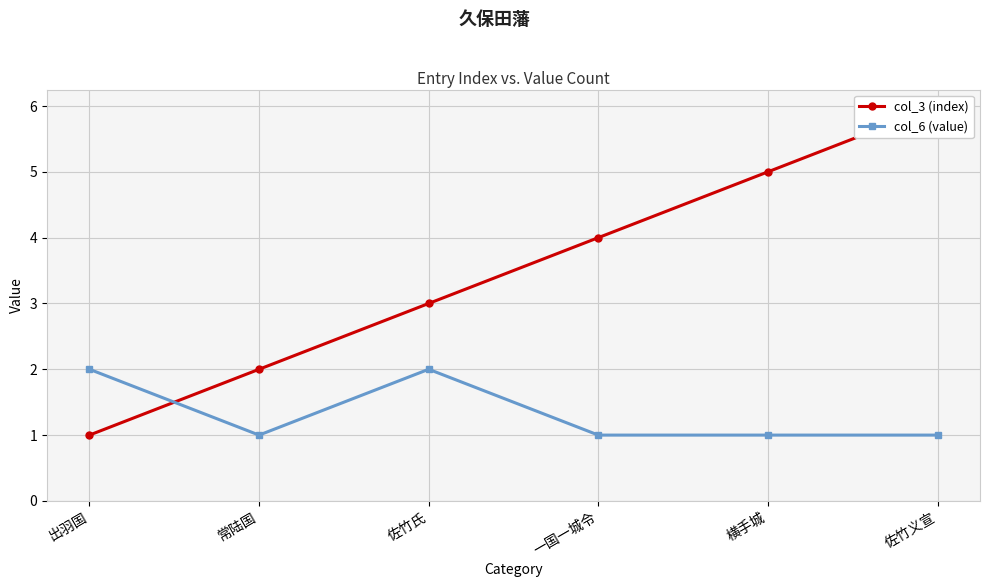

List the labels in order of col_6 (value) value, smallest first.

常陆国, 一国一城令, 横手城, 佐竹义宣, 出羽国, 佐竹氏